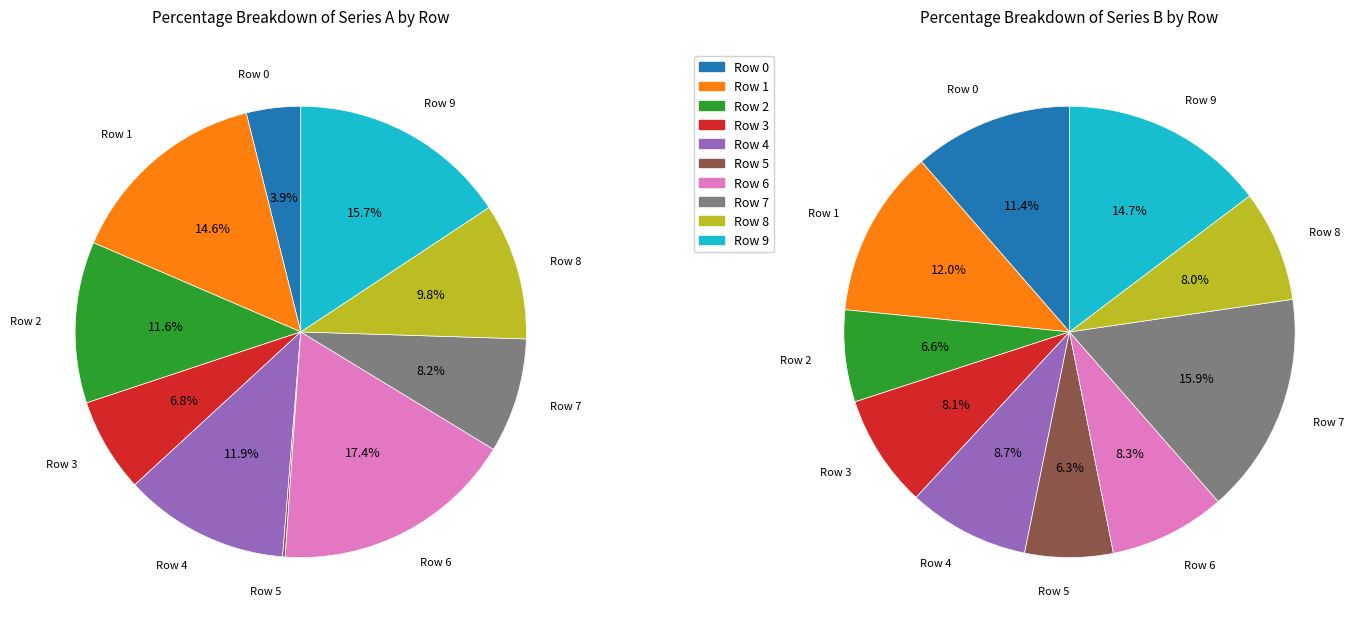

Is there a majority slice in this chart?

No